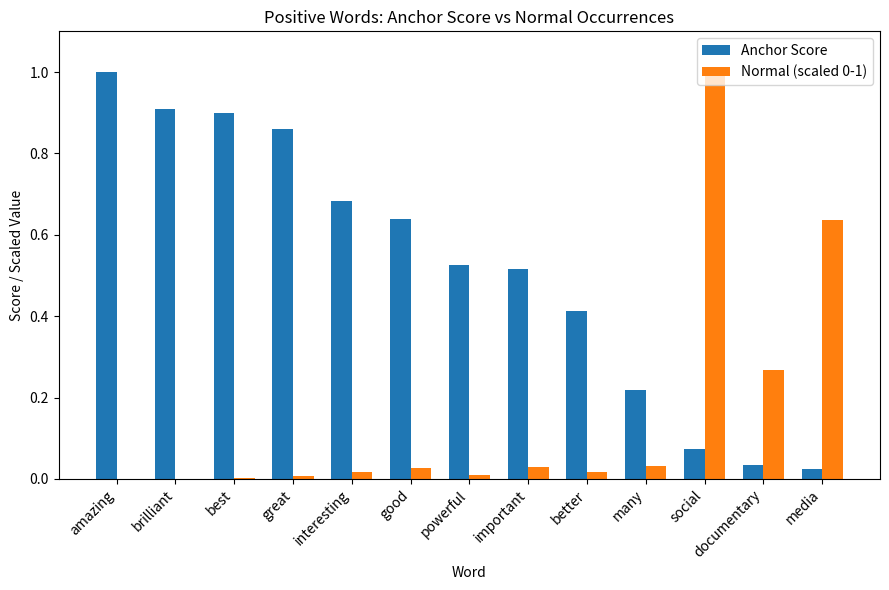

What is the maximum value shown in the chart?

1.0